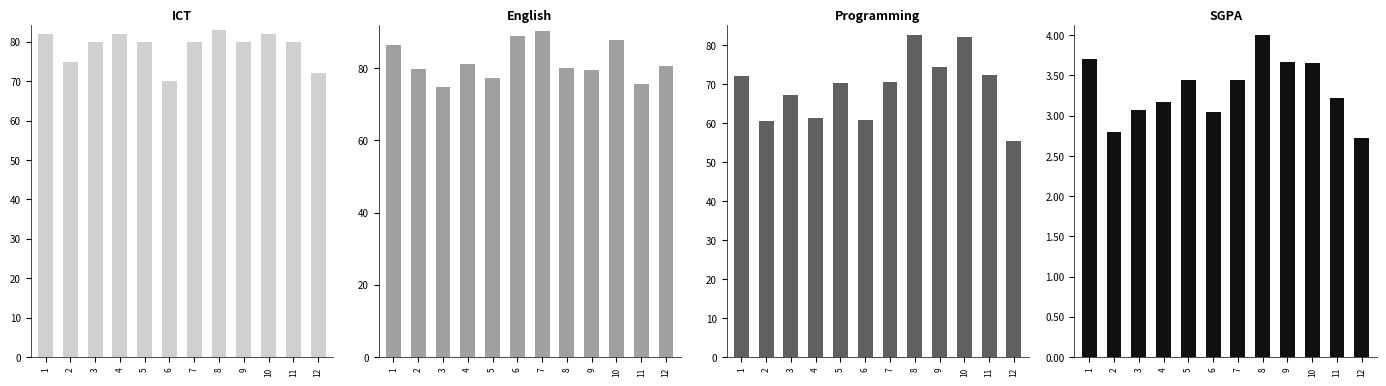

Reading left to right, transcribe all the data shown in this chart.

ICT: 1=82.0	2=75.0	3=80.0	4=82.0	5=80.0	6=70.0	7=80.0	8=83.0	9=80.0	10=82.0	11=80.0	12=72.0
English: 1=86.5	2=79.7	3=74.8	4=81.1	5=77.2	6=88.9	7=90.4	8=79.9	9=79.5	10=87.7	11=75.6	12=80.5
Programming: 1=72.1	2=60.5	3=67.3	4=61.3	5=70.3	6=60.9	7=70.5	8=82.5	9=74.4	10=82.2	11=72.3	12=55.4
SGPA: 1=3.7	2=2.8	3=3.1	4=3.2	5=3.4	6=3.0	7=3.4	8=4.0	9=3.7	10=3.6	11=3.2	12=2.7